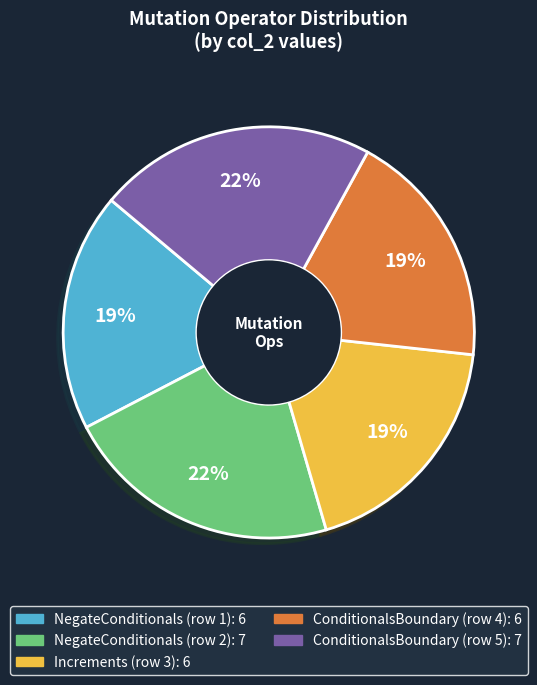

Does NegateConditionals (row 1) represent more than half of the total?

No